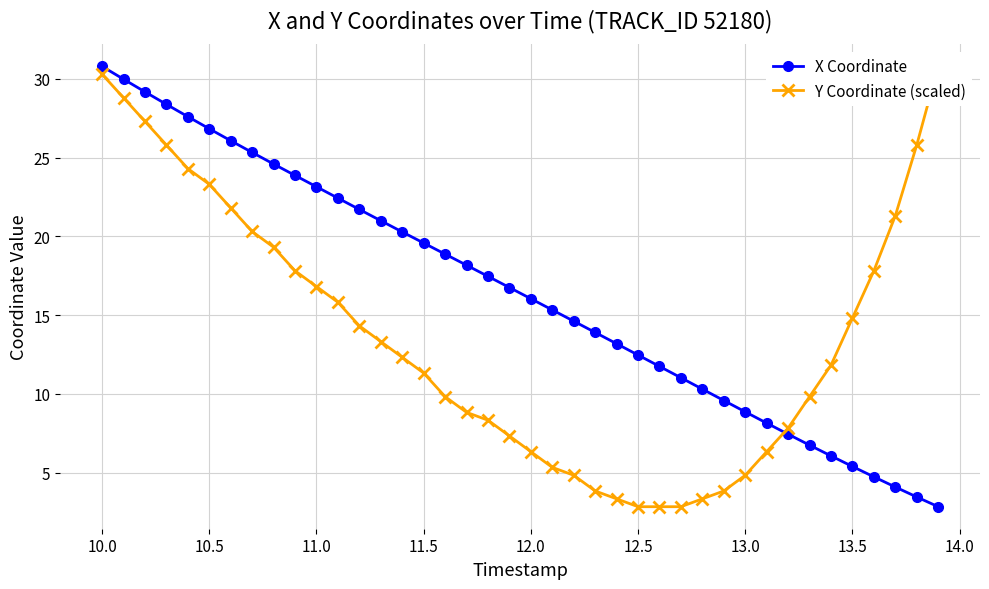

What is the average value of the Y Coordinate (scaled) series?

13.7